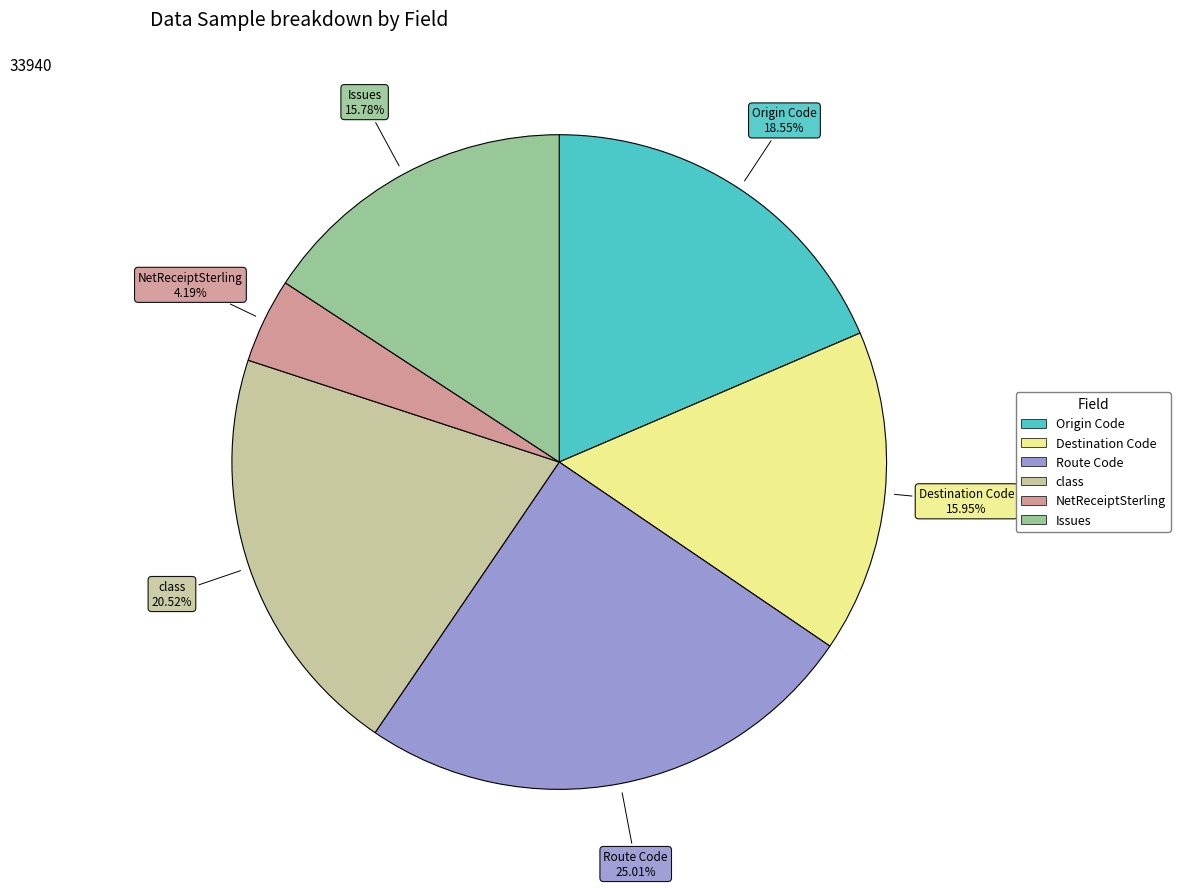

What percentage is the Route Code slice, to the nearest percent?

25%